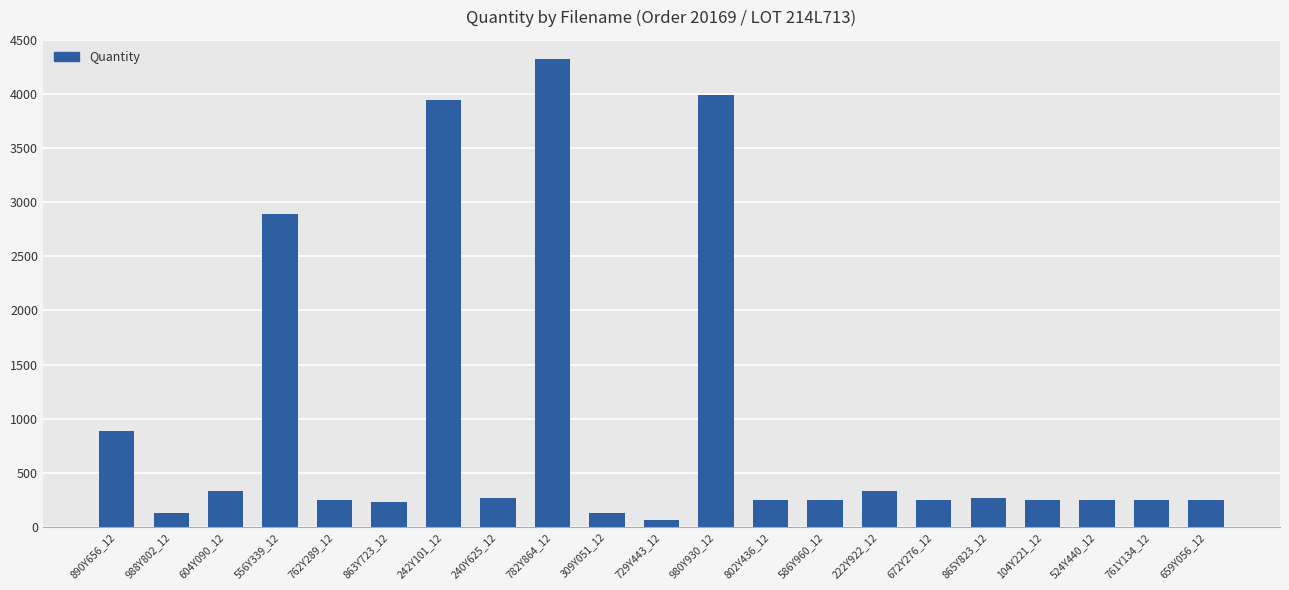

What is the label of the 15th bar from the right?

242Y101_12